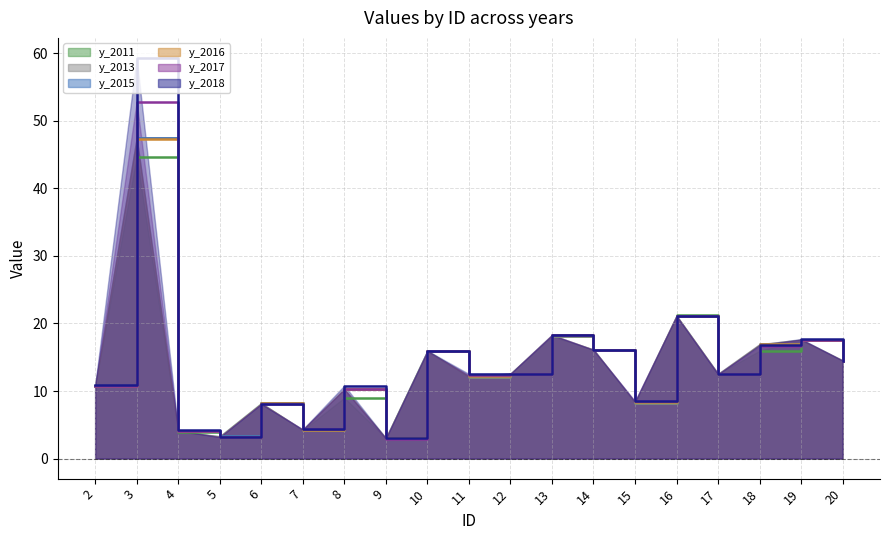

In y_2011, how many points are lower than both neighbors (excluding endpoints)?

6